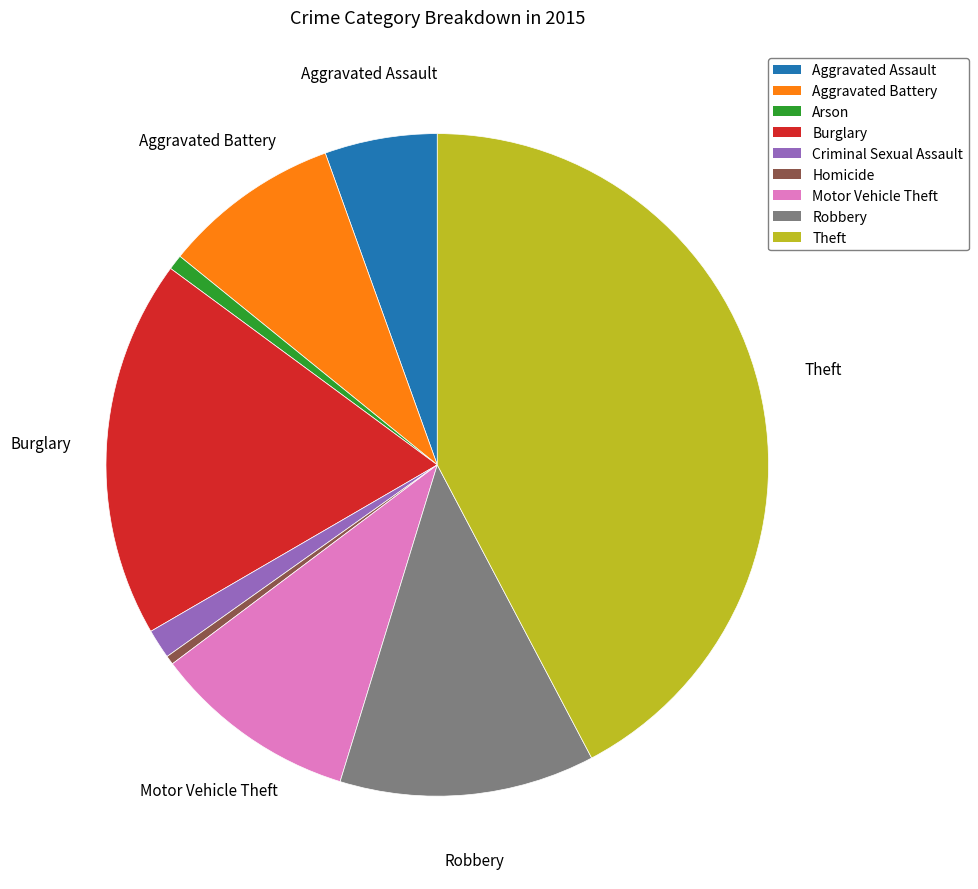

Which has a higher value, Motor Vehicle Theft or Aggravated Assault?

Motor Vehicle Theft